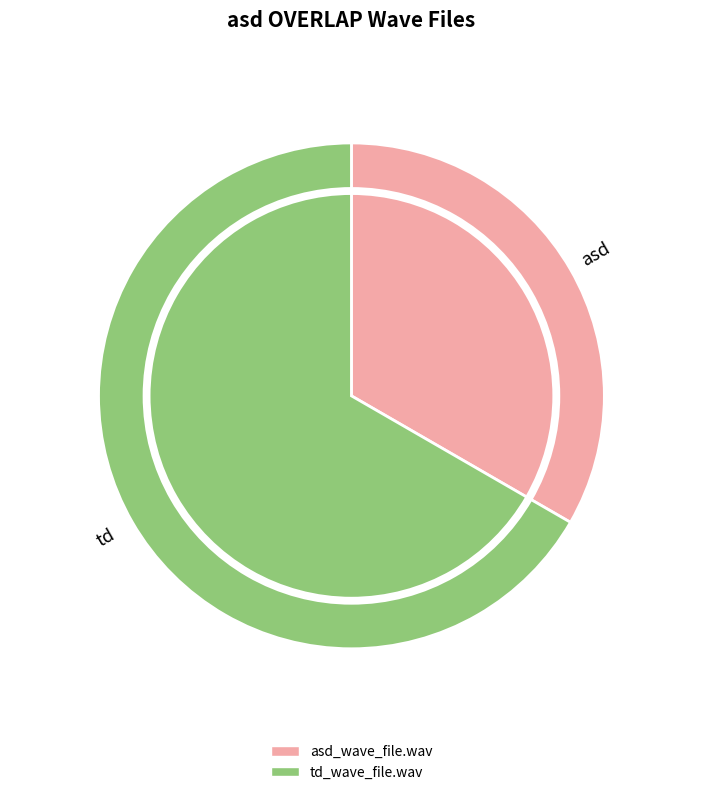

How many segments does this pie chart have?

2